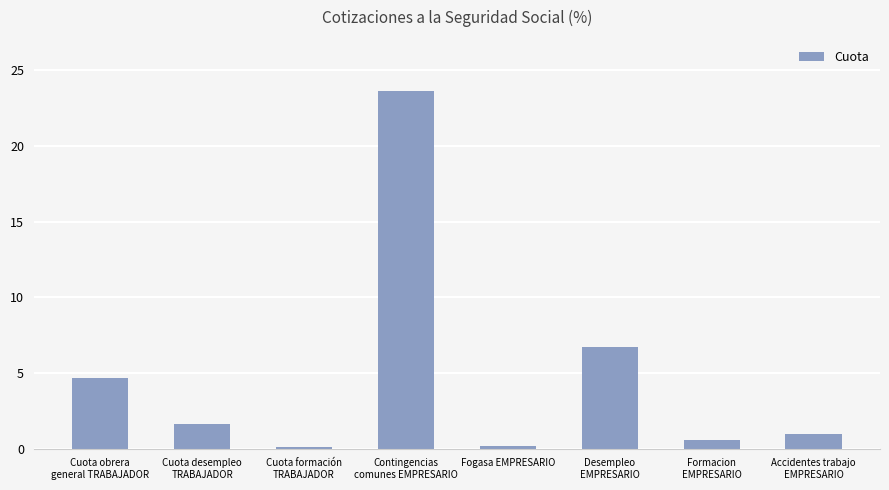

What is the sum of the values at Cuota formación
TRABAJADOR and Fogasa EMPRESARIO?

0.3